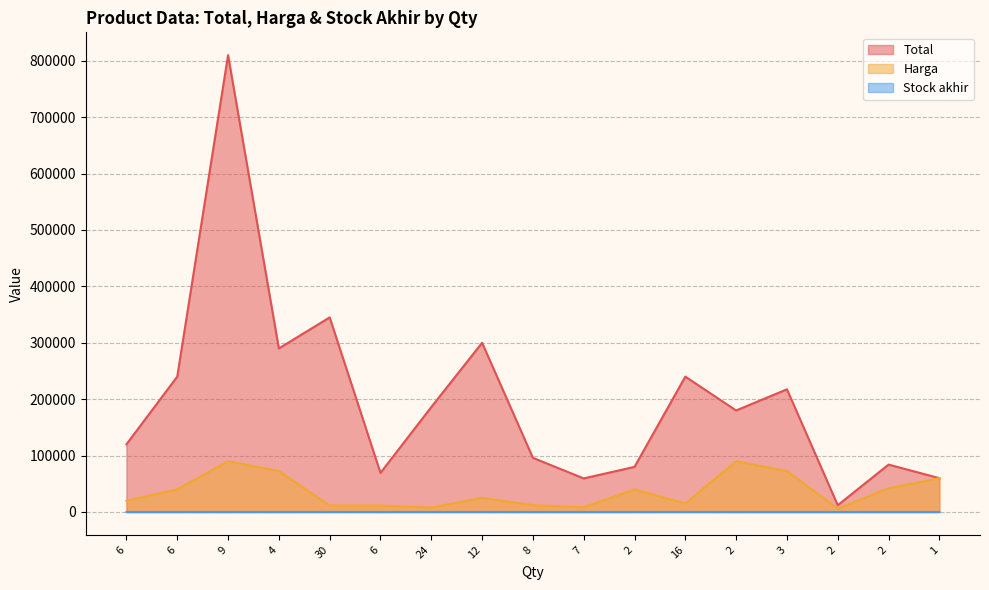

Reading left to right, transcribe all the data shown in this chart.

Total: 6=120000	6=240000	9=810000	4=290000	30=345000	6=69300	24=186000	12=300000	8=96000	7=59500	2=80000	16=240000	2=180000	3=217500	2=12000	2=84000	1=60000
Harga: 6=20000	6=40000	9=90000	4=72500	30=11500	6=11550	24=7750	12=25000	8=12000	7=8500	2=40000	16=15000	2=90000	3=72500	2=6000	2=42000	1=60000
Stock akhir: 6=6	6=6	9=9	4=4	30=30	6=6	24=24	12=12	8=8	7=7	2=2	16=16	2=2	3=3	2=2	2=2	1=1